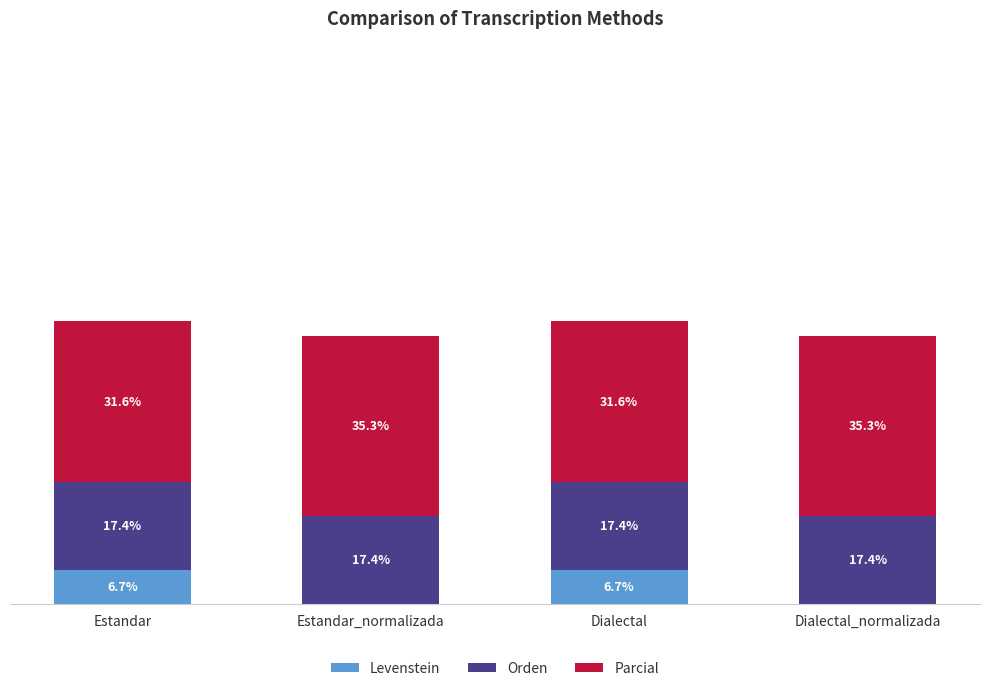

Are the bars horizontal?

No